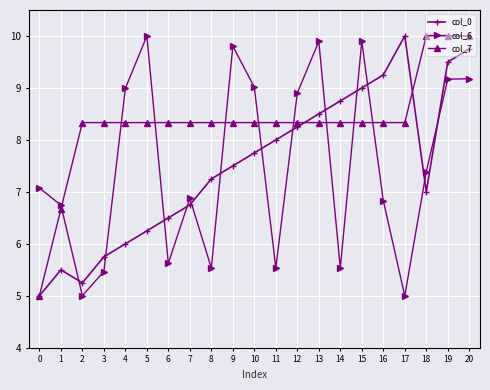

Does the chart have visible grid lines?

Yes